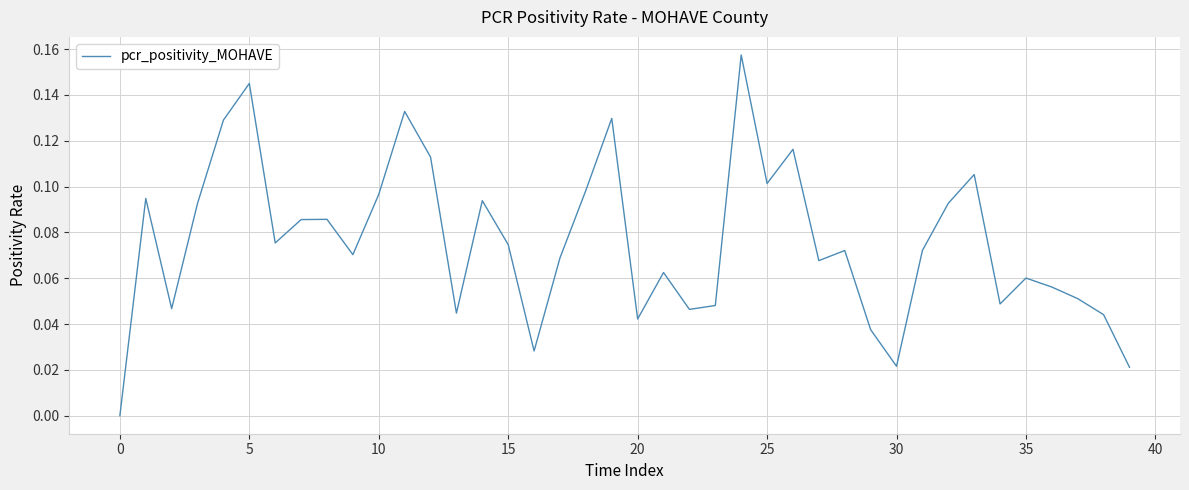

Does the chart have visible grid lines?

Yes